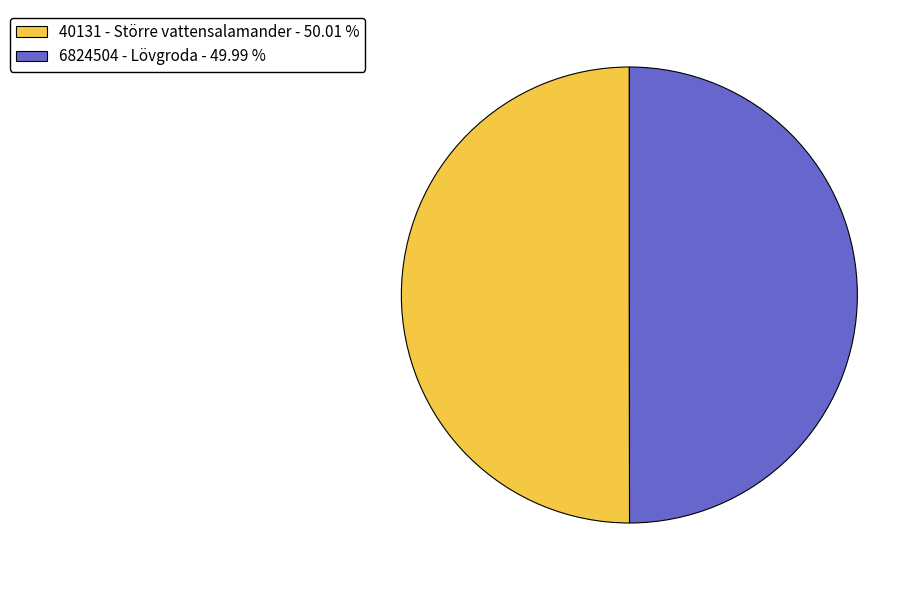

Is the sum of 6824504 - Lövgroda - 49.99 % and 40131 - Större vattensalamander - 50.01 % greater than half?

Yes